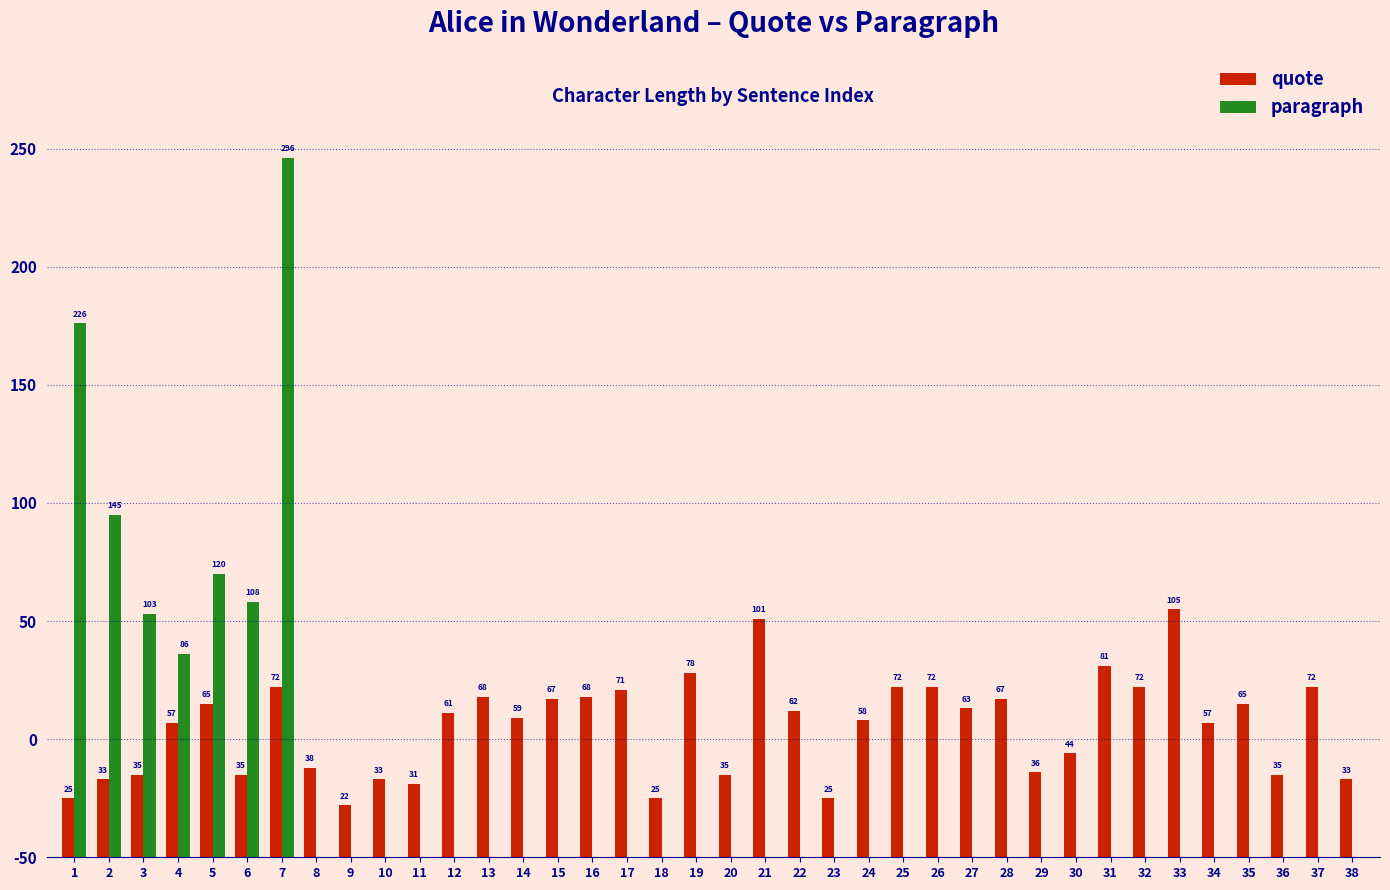

What are all the series names shown in the legend?

quote, paragraph